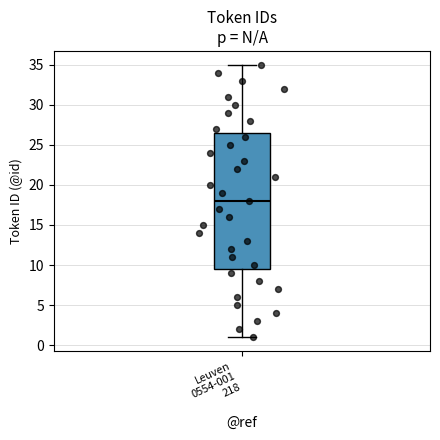

Where does the upper whisker of the box for Leuven 0554-001 218 end on the y-axis? The values are not printed on the chart, so give them approximately, as read against the axis.

35.0